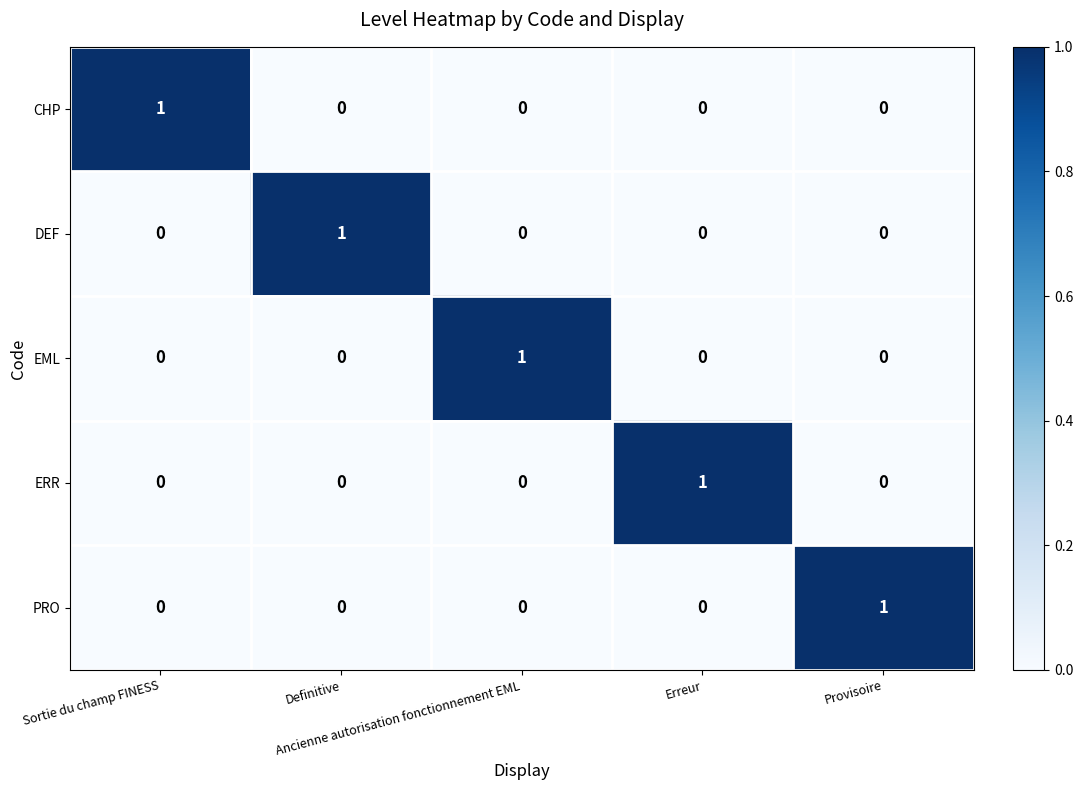

At how many categories does at least one series exceed 0?

5